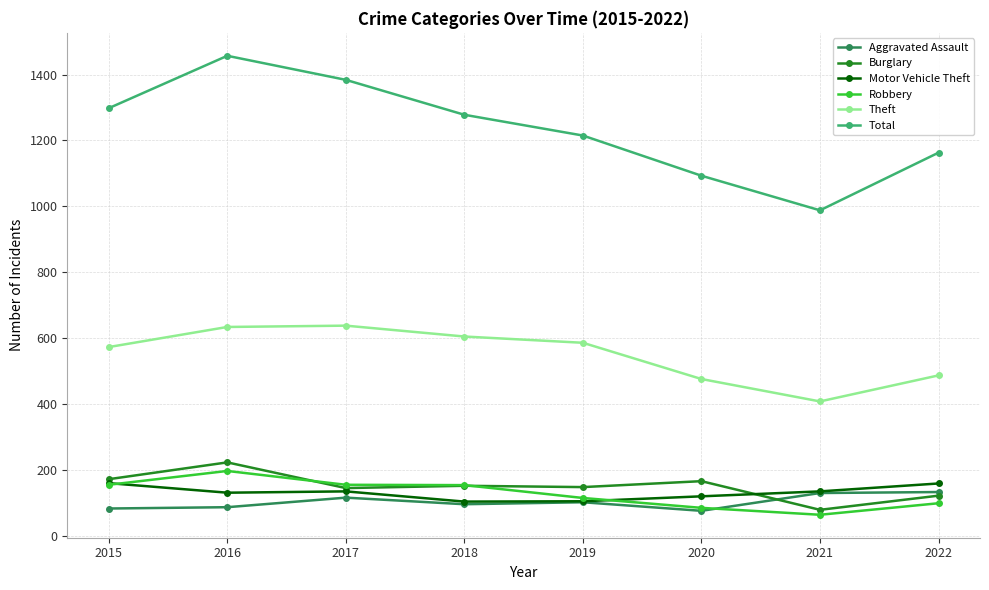

What is the difference between the Total values at 2022 and 2016?

294